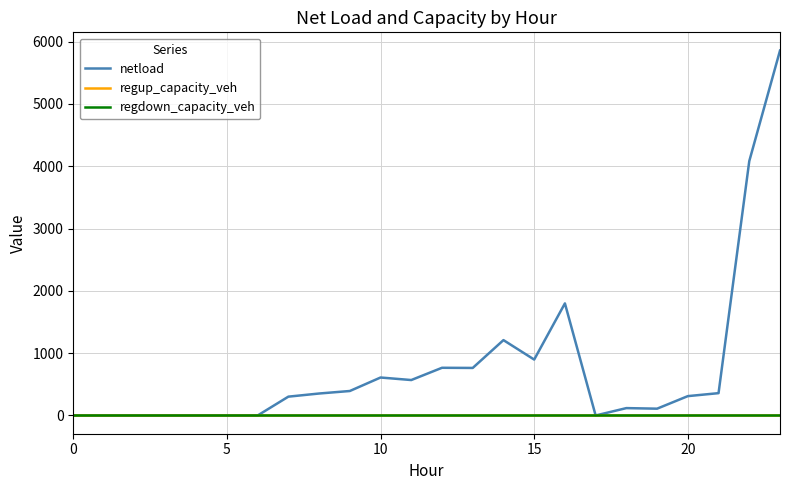

True or false: netload and regdown_capacity_veh intersect in this chart.

False